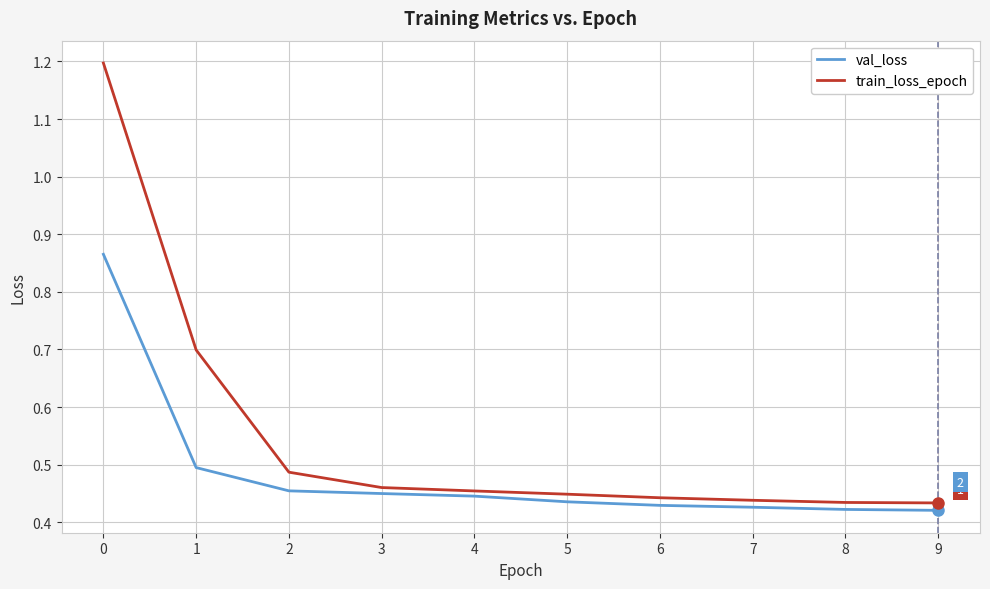

The val_loss series shows 0.6 at 2. True or false?

False